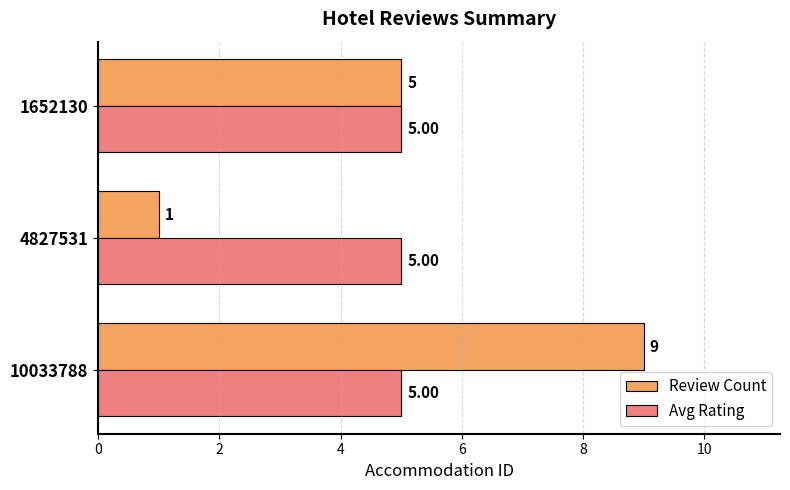

How many categories are shown in the chart?

3